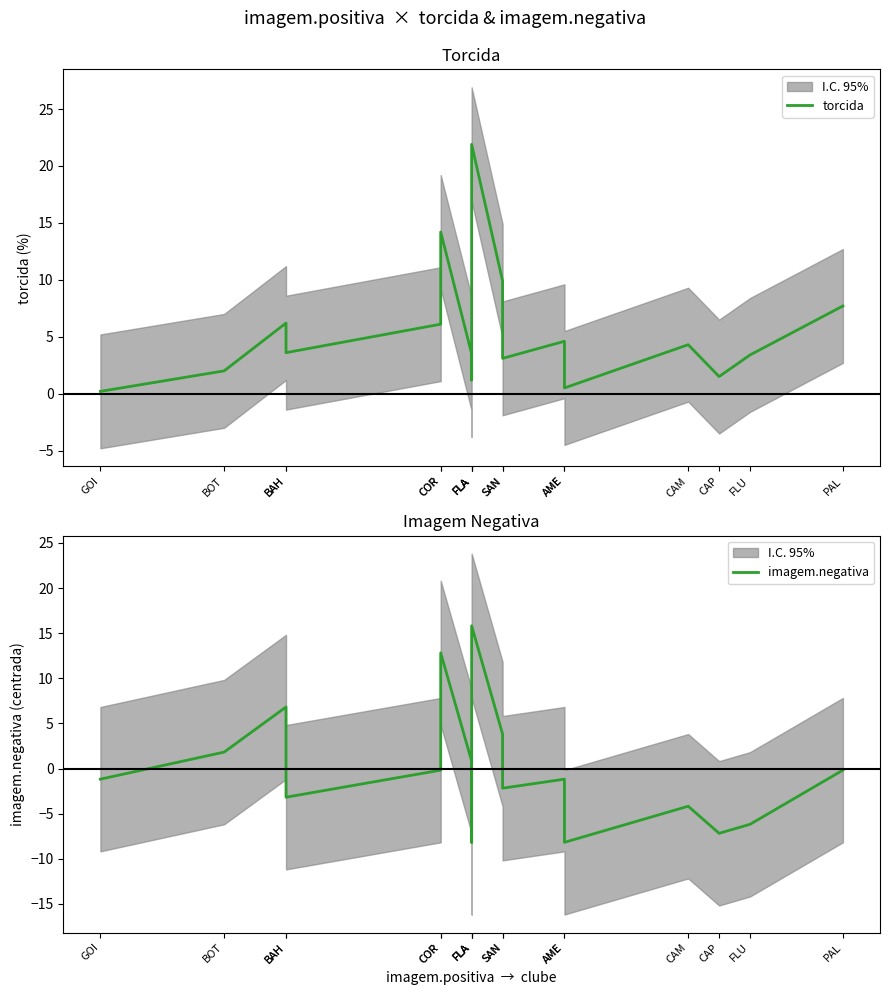

Between FLA and BOT, which is larger?

FLA